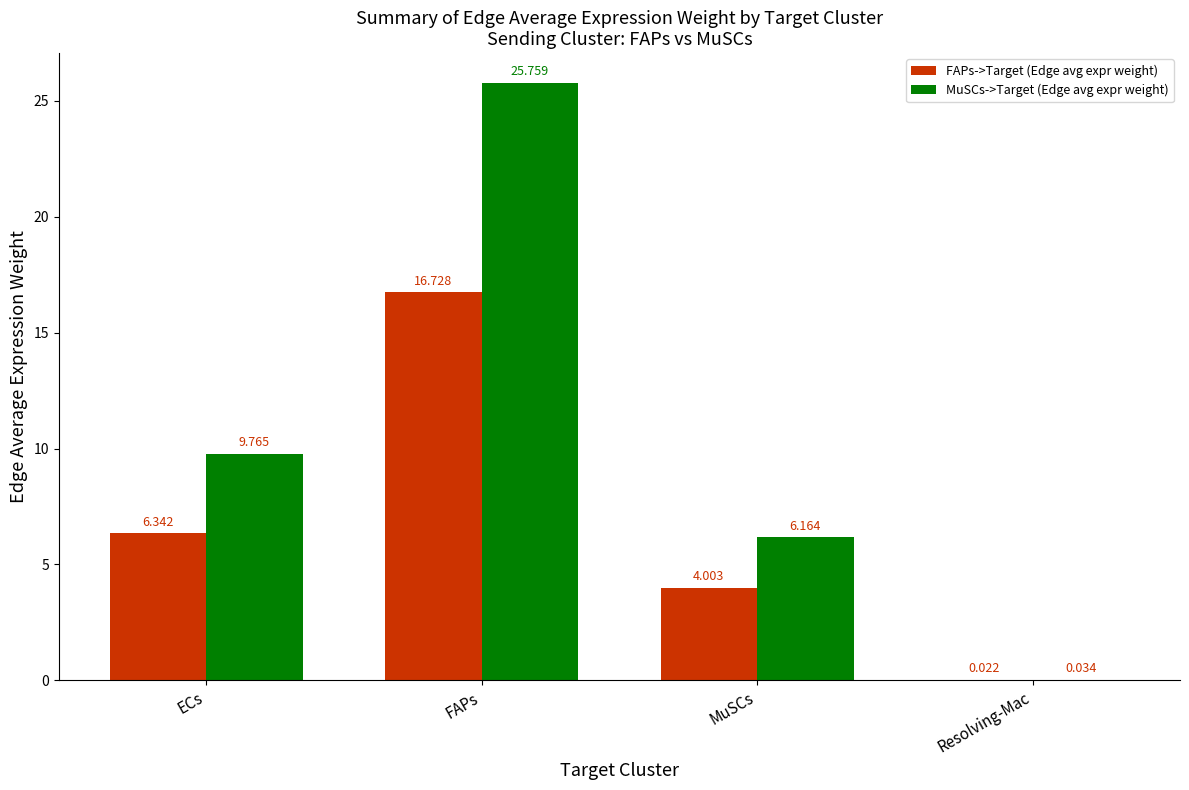

How many groups of bars are there?

4